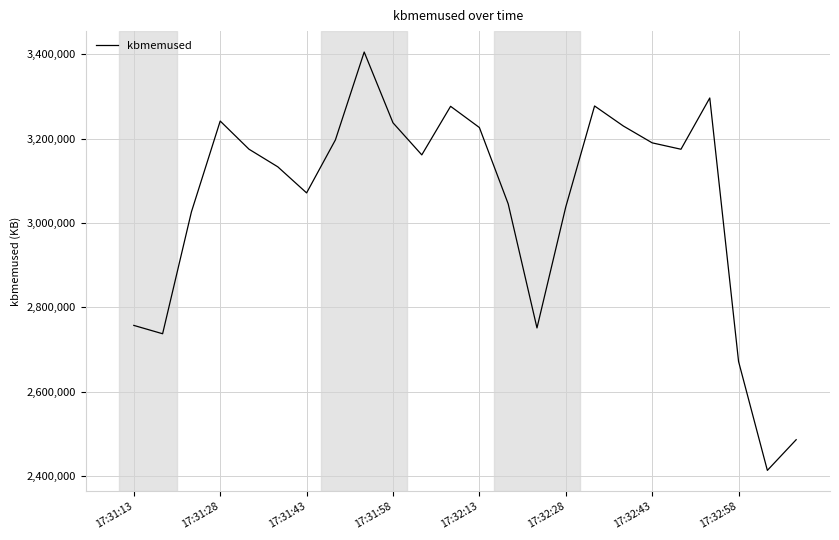

What is the average value?

3050872